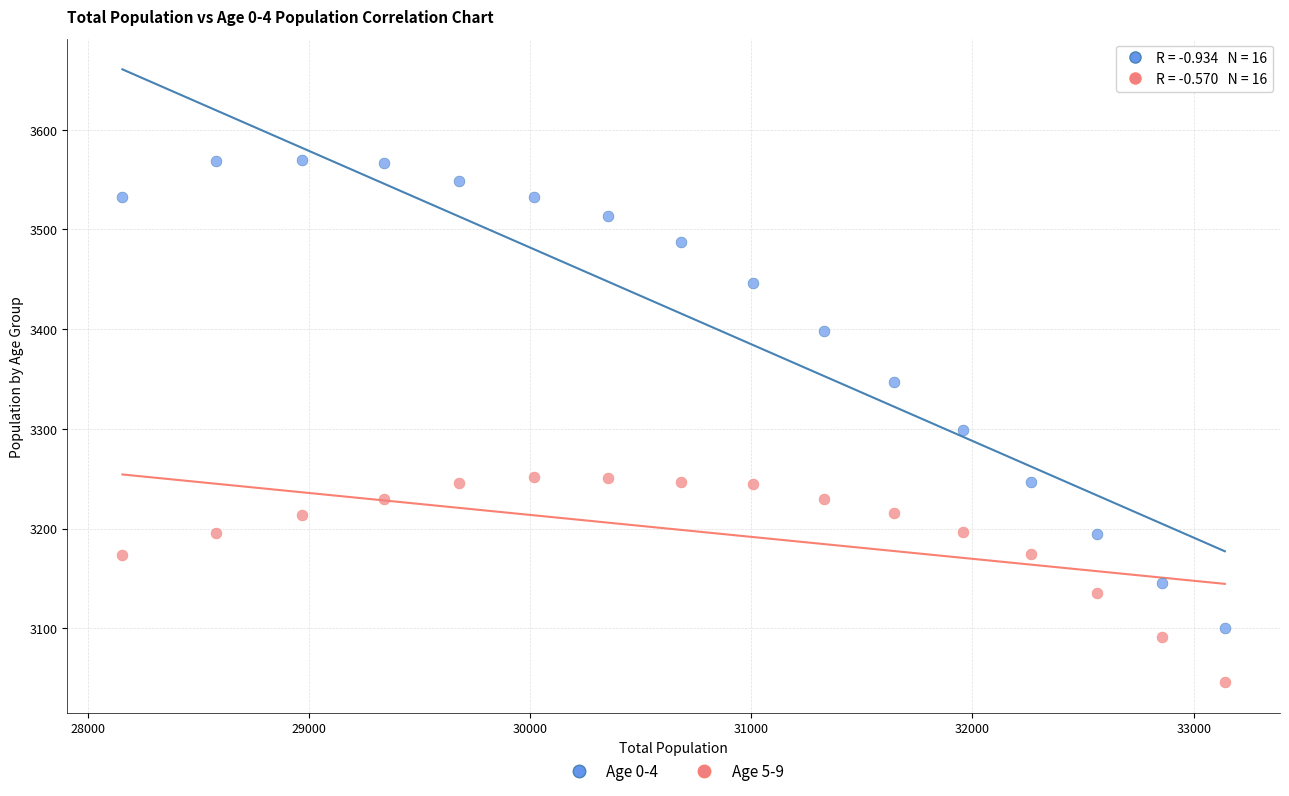

Which series reaches the minimum Y coordinate?

Age 5-9